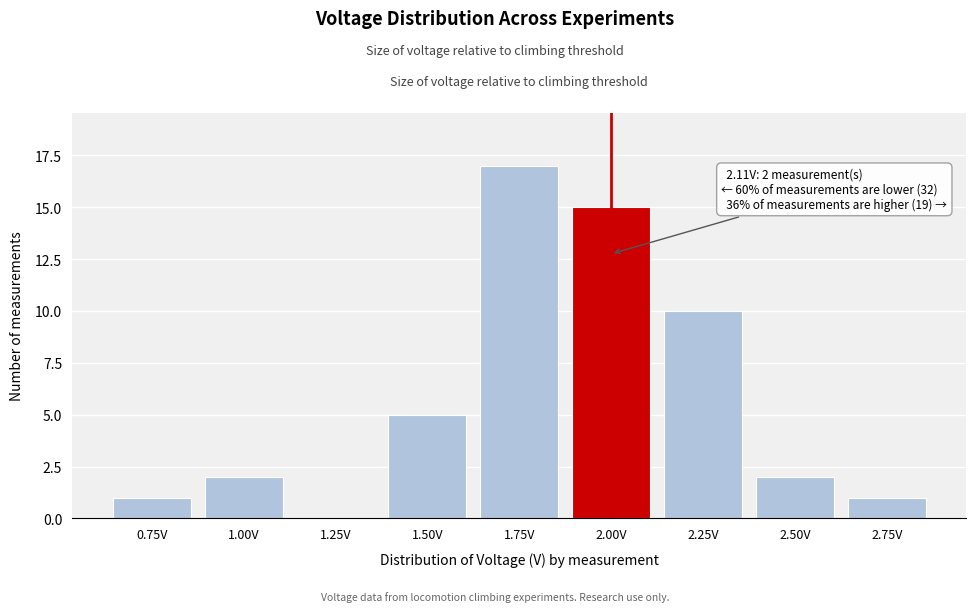

Reading left to right, list all the values displayed in this chart.

0.75V=1	1.00V=2	1.25V=0	1.50V=5	1.75V=17	2.00V=15	2.25V=10	2.50V=2	2.75V=1